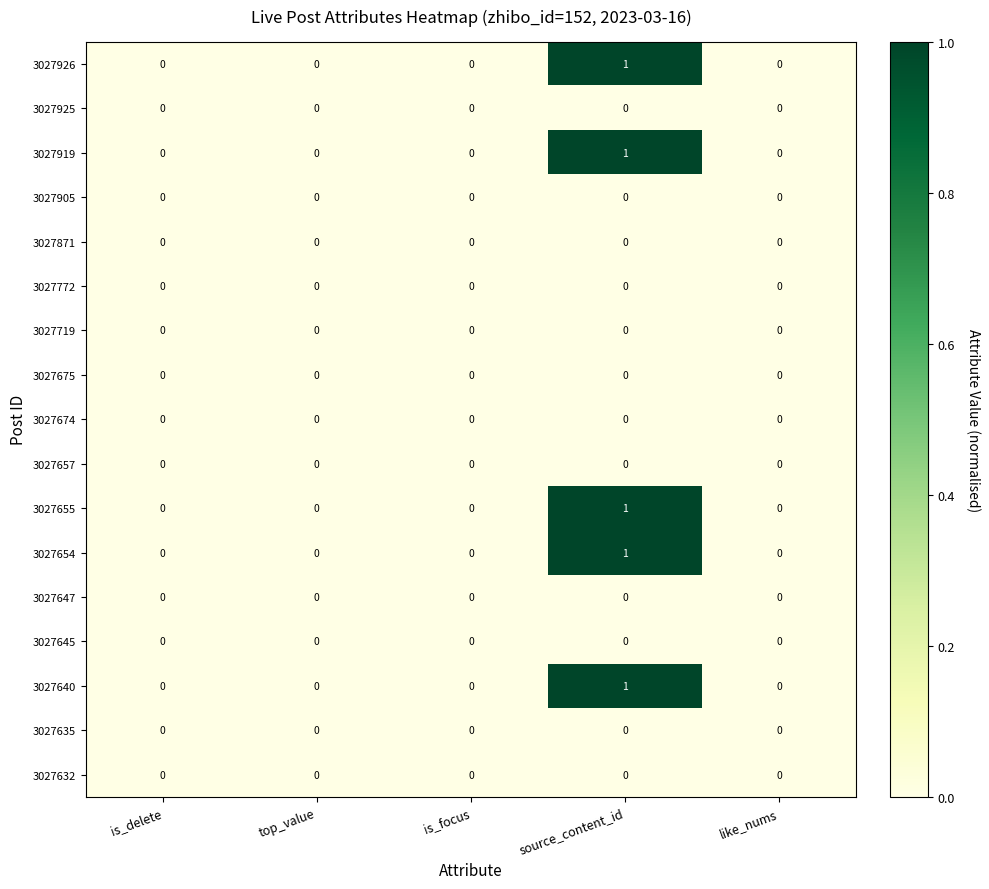

At which category is the sum across all series the highest?

source_content_id